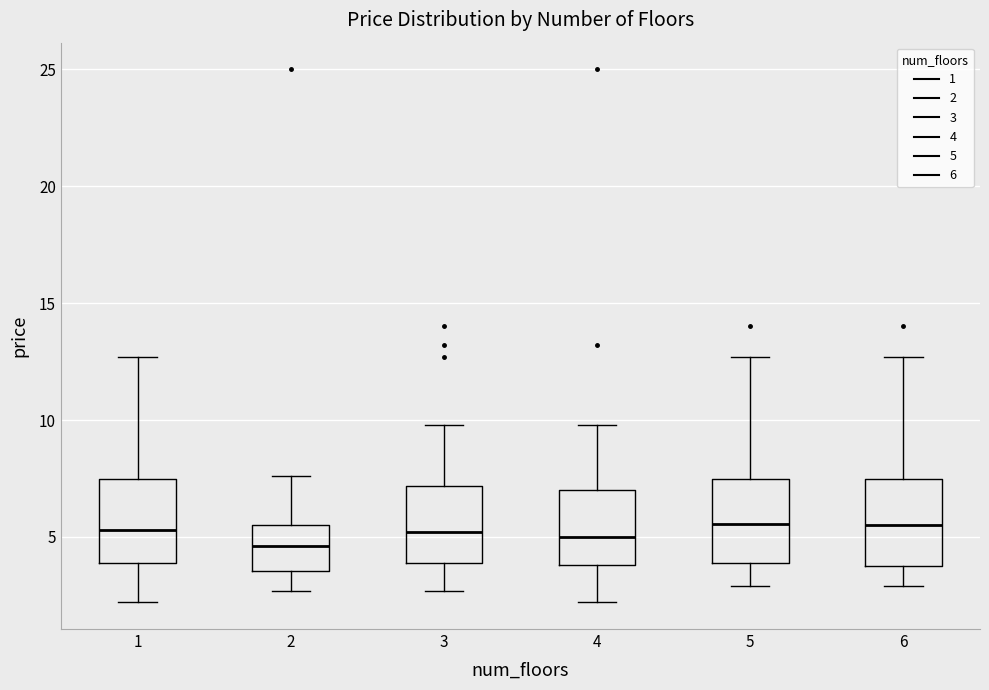

Where is the lower edge of the box at x = 4 on the y-axis? The values are not printed on the chart, so give them approximately, as read against the axis.

4.0